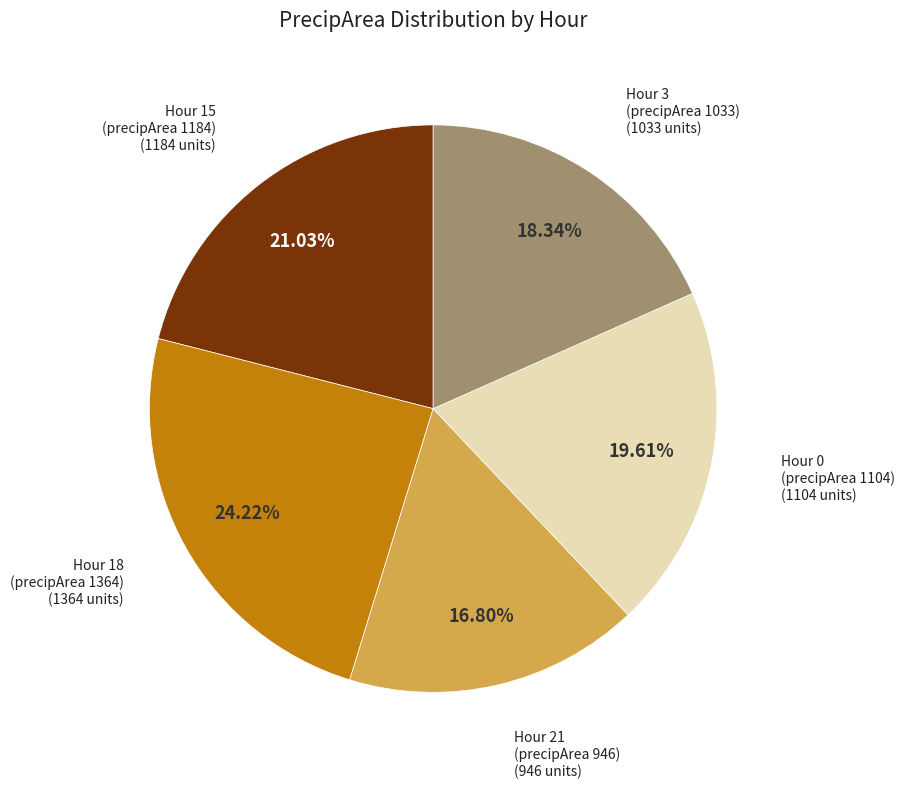

Is there a majority slice in this chart?

No